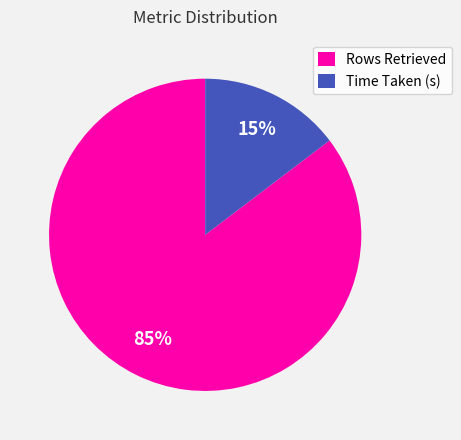

Which slice is the smallest?

Time Taken (s)